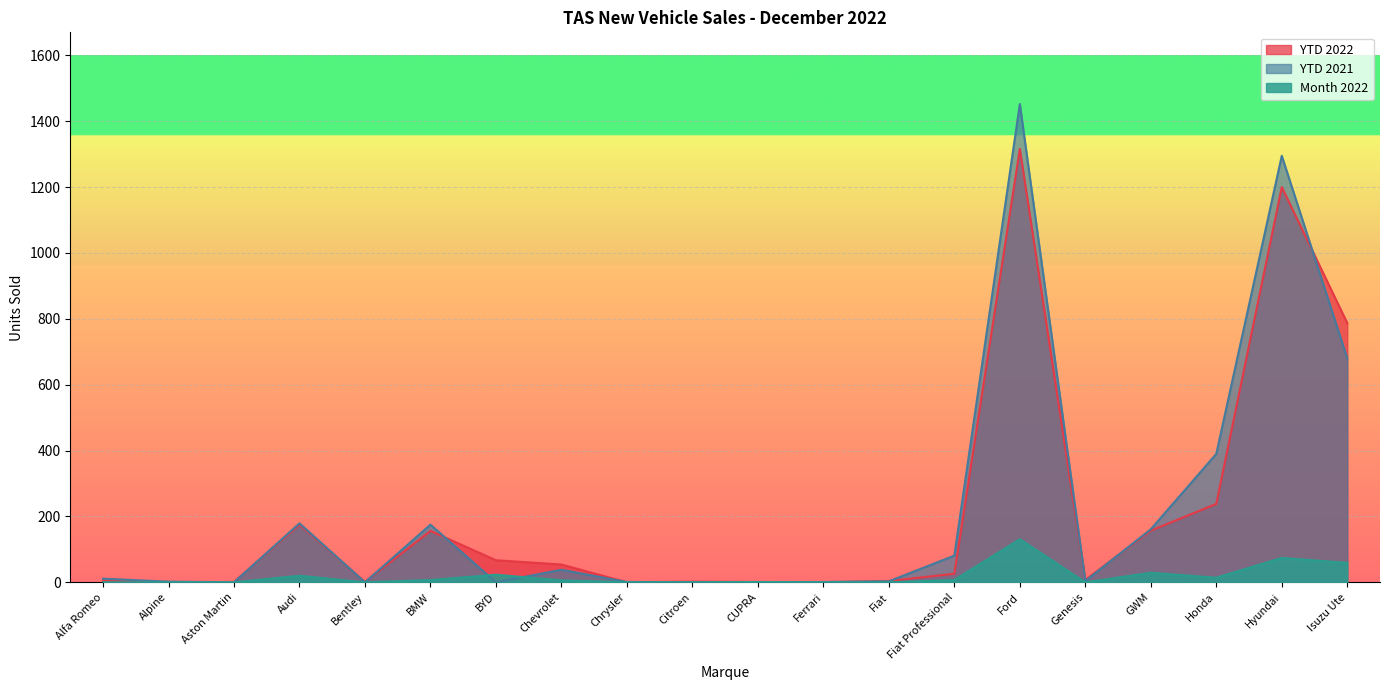

What are all the series names shown in the legend?

YTD 2022, YTD 2021, Month 2022